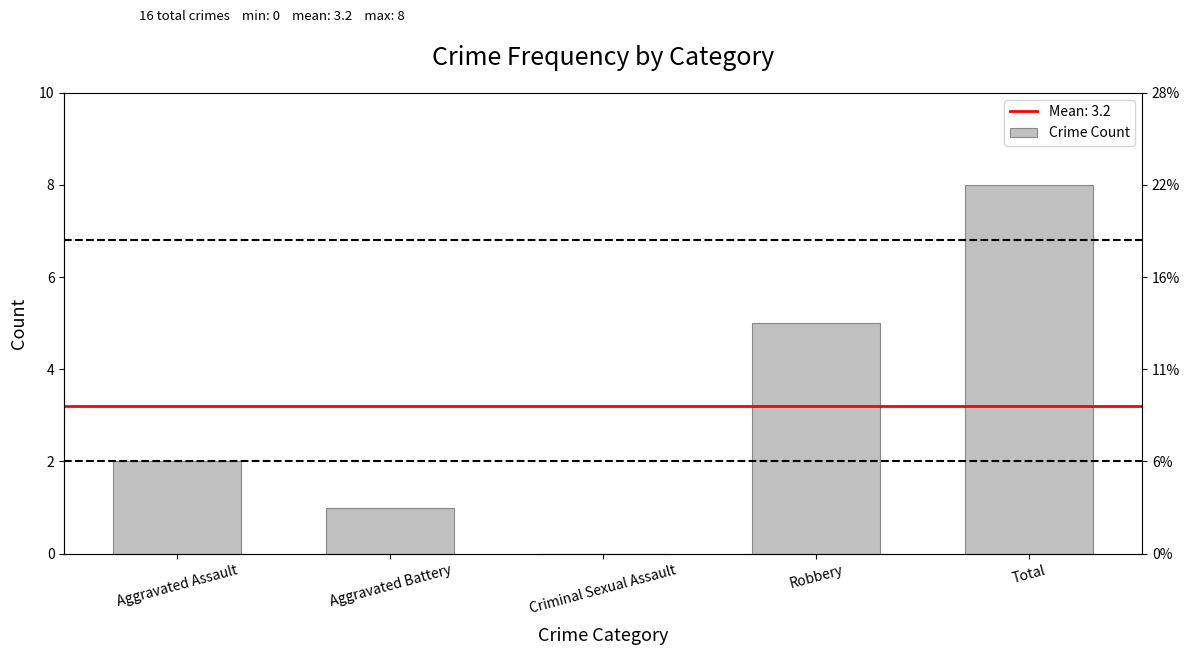

Rank the categories by value from lowest to highest.

Criminal Sexual Assault, Aggravated Battery, Aggravated Assault, Robbery, Total